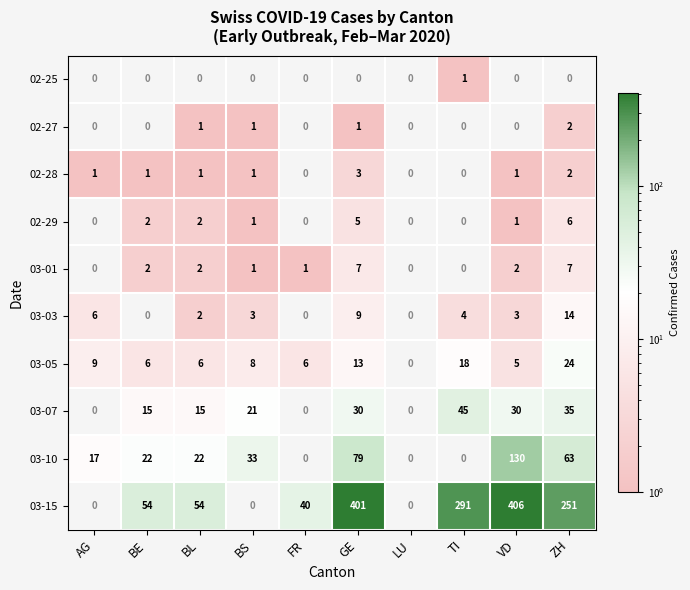

How many 02-28 values are between 0 and 1?

8